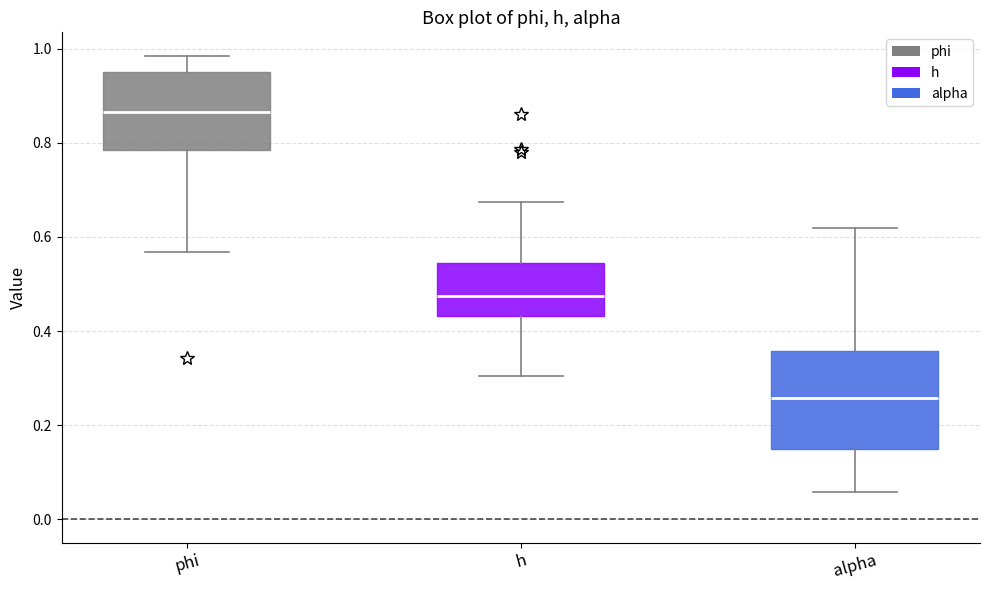

Reading left to right, read every box against the y-axis: the position of its median line, the range the box covers, and the ends of its whiskers. The values are not printed on the chart, so give them approximately, as read against the axis.

phi: median 0.86, box 0.78 to 0.96, whiskers 0.56 to 0.98
h: median 0.48, box 0.44 to 0.54, whiskers 0.30 to 0.68
alpha: median 0.26, box 0.16 to 0.36, whiskers 0.06 to 0.62